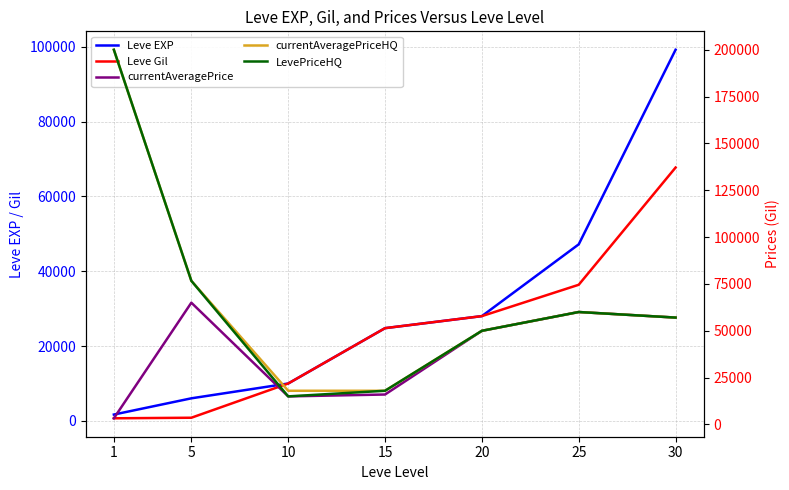

Reading left to right, list all the values displayed in this chart.

Leve EXP: 1690	6030	9990	24790	28010	47200	99220
Leve Gil: 690	840	9990	24790	28010	36390	67730
currentAveragePrice: 3307	65005	15000	16000	50000	60029	57062
currentAveragePriceHQ: 200000	76673	18000	18000	50000	60029	57062
LevePriceHQ: 200000	76673	15000	18000	50000	60029	57062